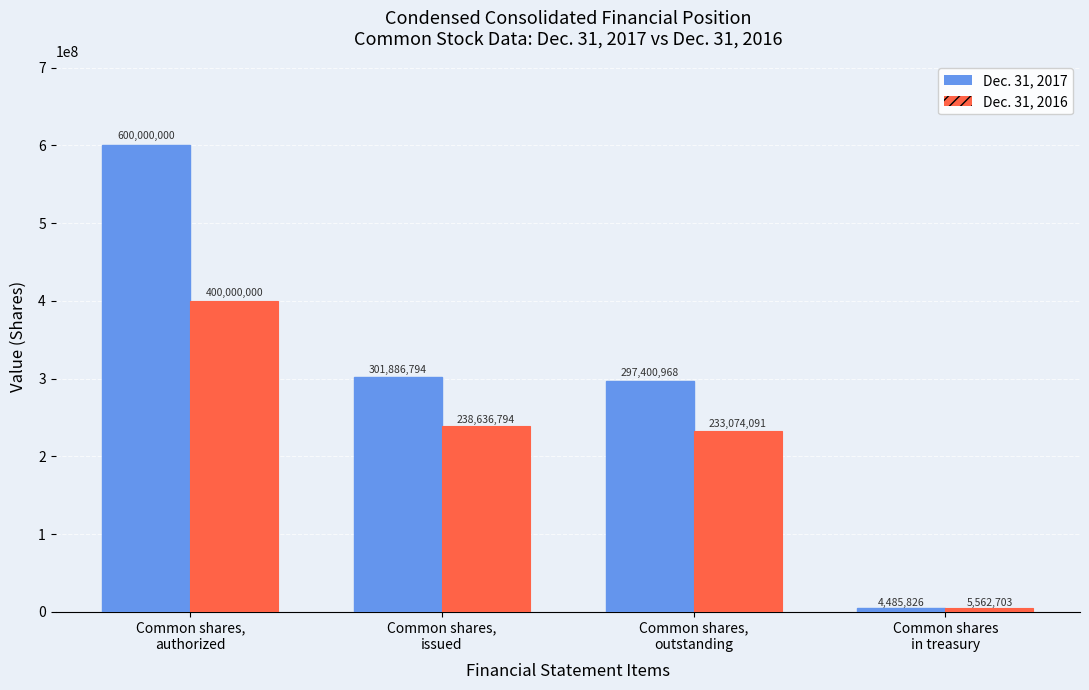

True or false: Dec. 31, 2017 has a value of 600000000 at Common shares,
authorized.

True